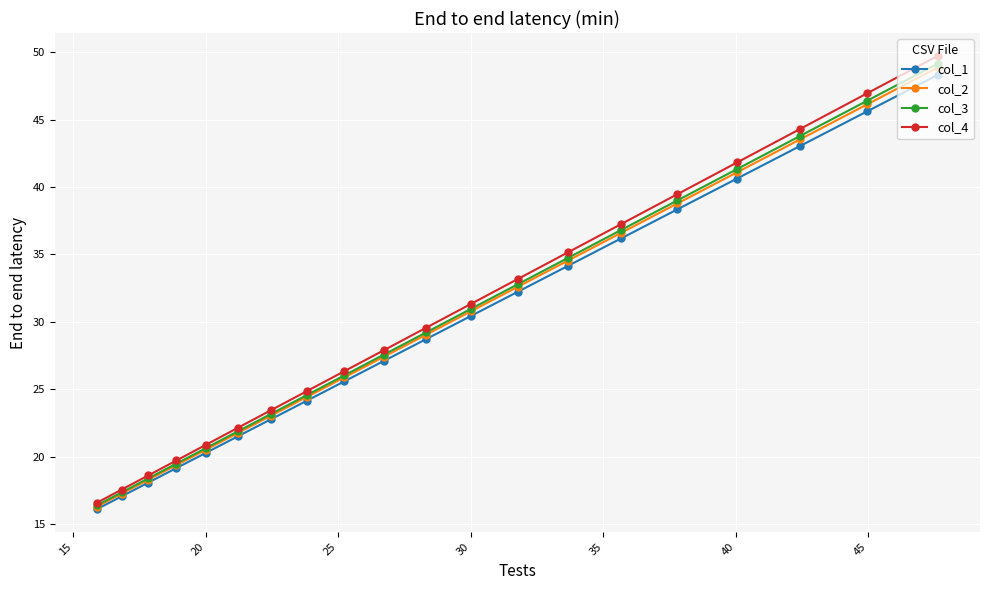

Reading left to right, what are all the values shown in this chart?

col_1: 16.1	17.1	18.1	19.2	20.3	21.5	22.8	24.2	25.6	27.1	28.7	30.4	32.2	34.2	36.2	38.3	40.6	43.0	45.6	48.3
col_2: 16.3	17.3	18.3	19.4	20.5	21.8	23.1	24.4	25.9	27.4	29.1	30.8	32.6	34.6	36.6	38.8	41.1	43.5	46.1	48.9
col_3: 16.4	17.4	18.4	19.5	20.7	21.9	23.2	24.6	26.0	27.6	29.2	31.0	32.8	34.8	36.8	39.0	41.3	43.8	46.4	49.1
col_4: 16.6	17.6	18.6	19.7	20.9	22.2	23.5	24.9	26.3	27.9	29.6	31.3	33.2	35.2	37.3	39.5	41.8	44.3	46.9	49.7